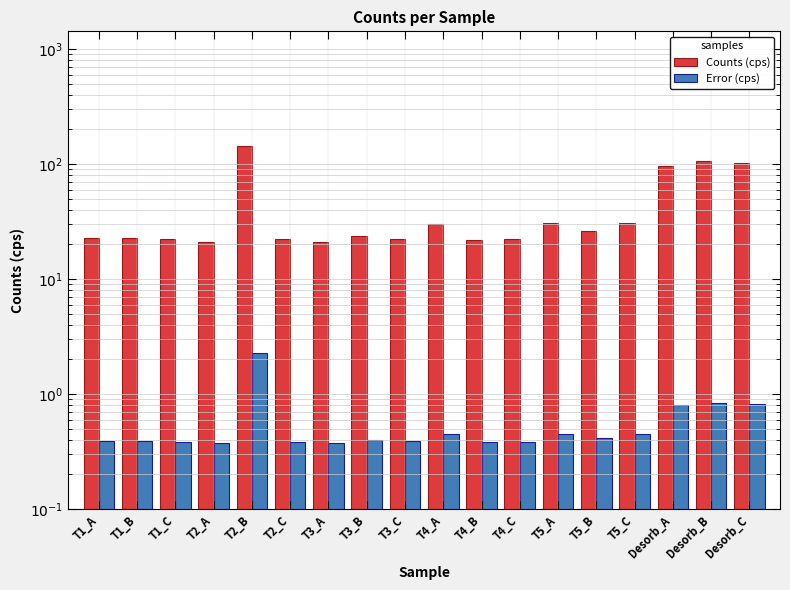

What is the approximate value of Error (cps) at T2_A?

0.4